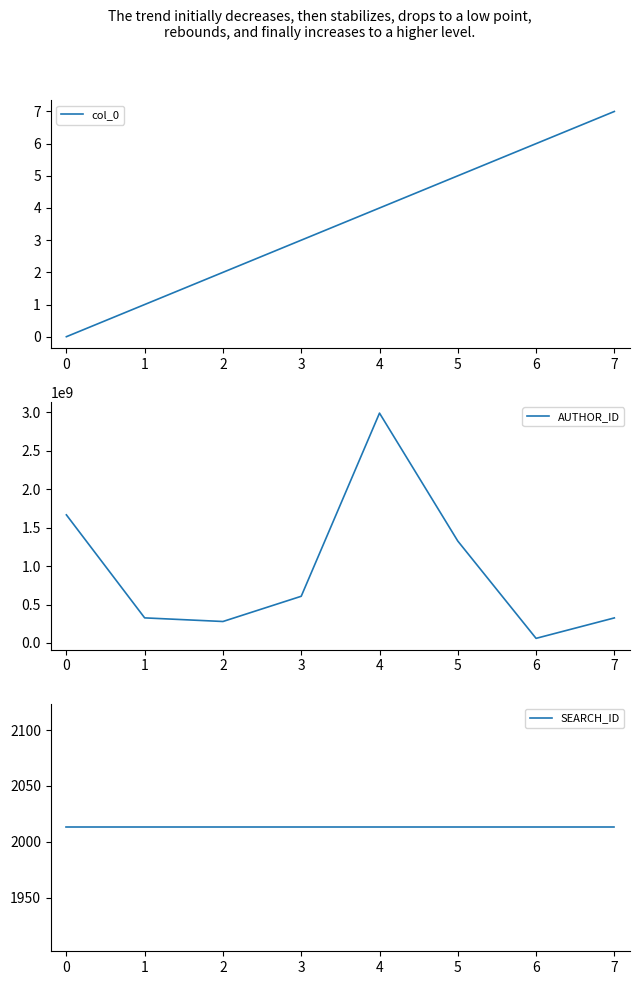

Rank the categories by col_0 value from highest to lowest.

7, 6, 5, 4, 3, 2, 1, 0